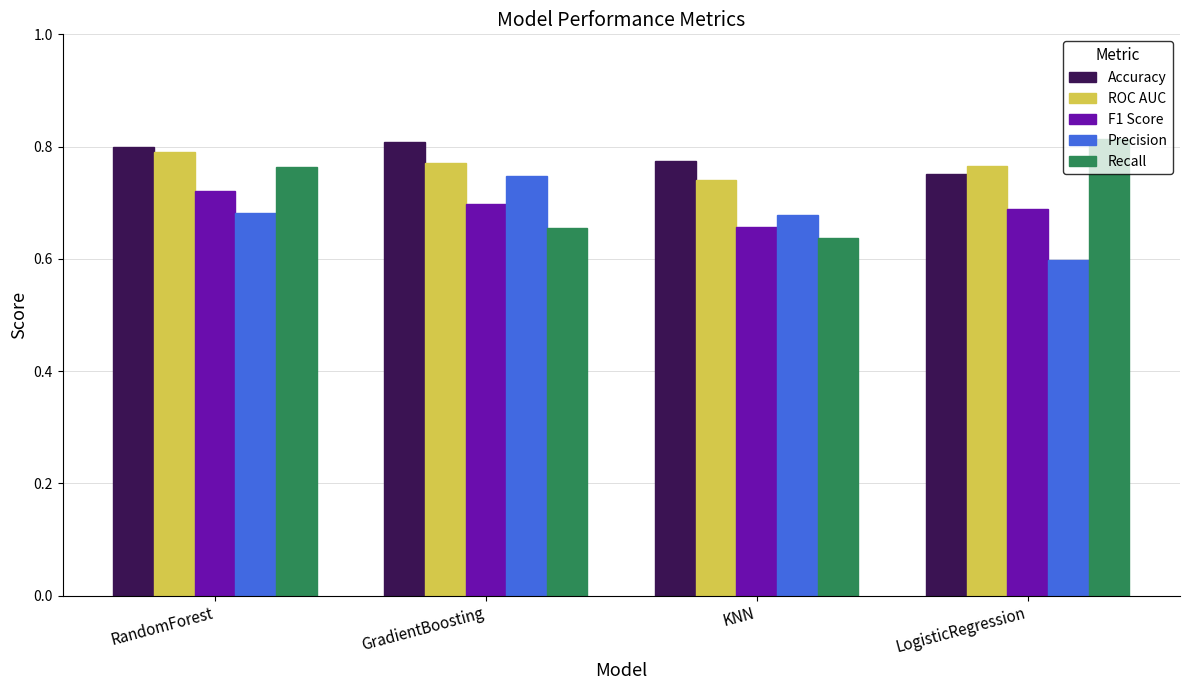

Where is Accuracy nearest to the value 0?

LogisticRegression